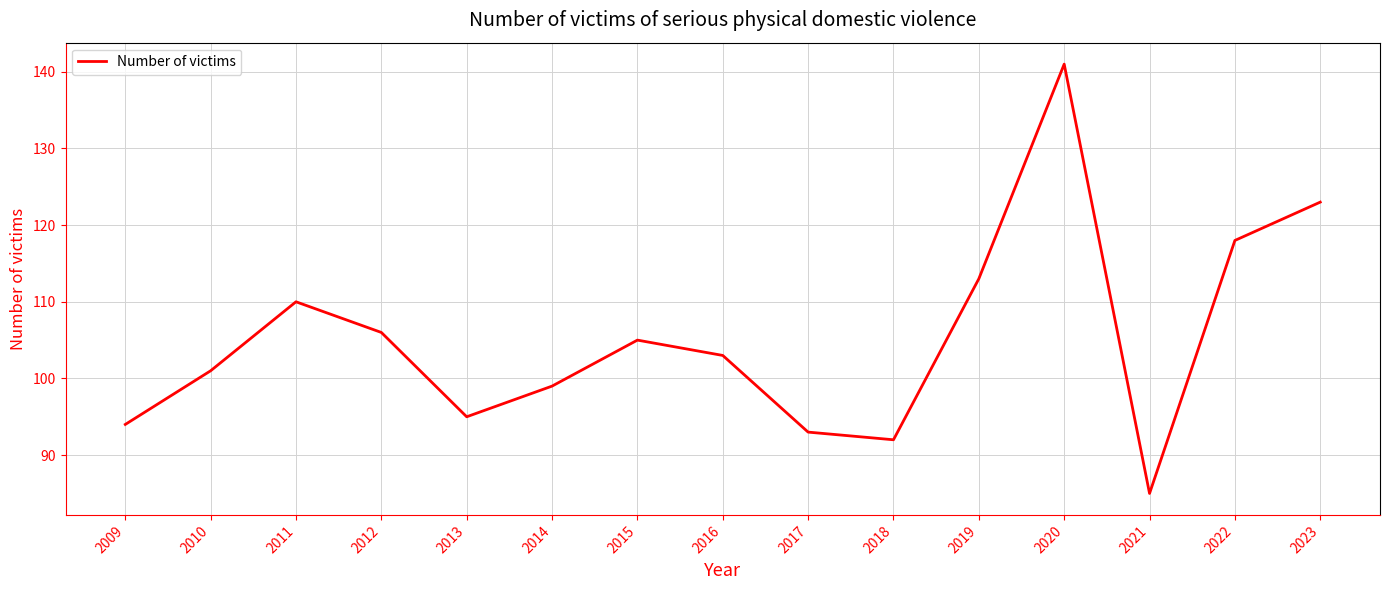

Read the value at 2018, to the nearest 5.

90